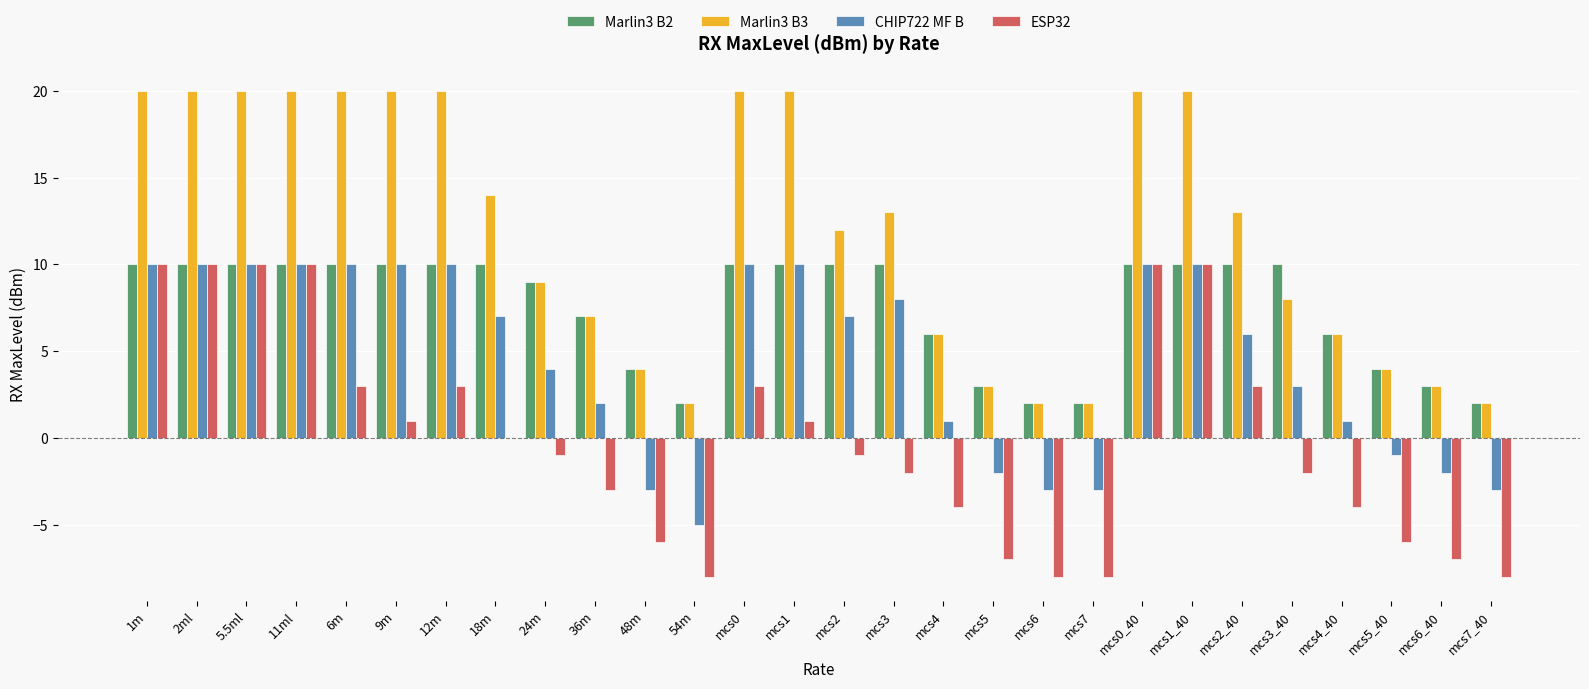

Which series has the largest total across all categories?

Marlin3 B3